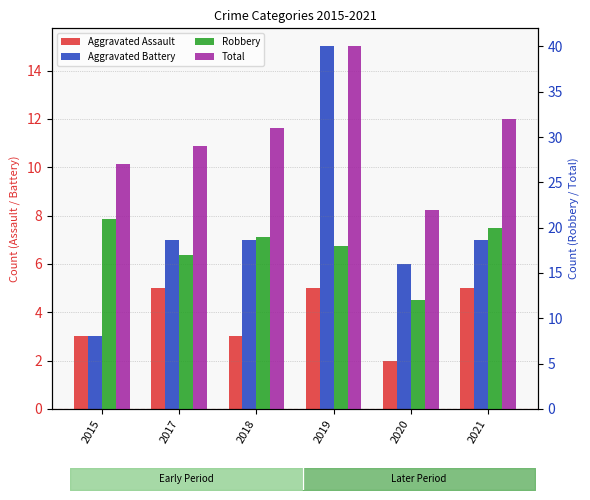

Which category has the lowest value in the Aggravated Battery series?

2015